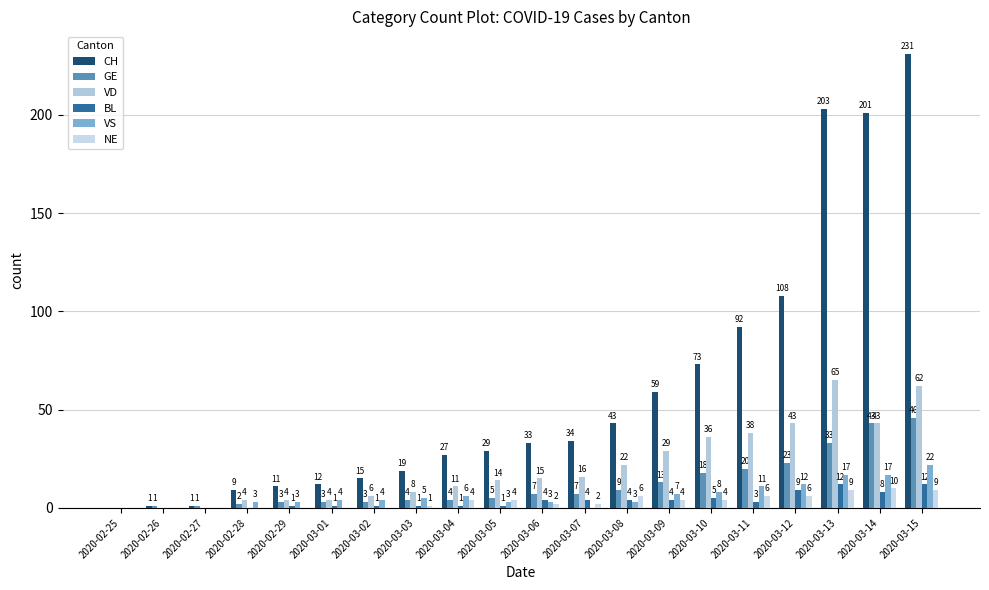

What position from the right is 2020-03-14?

2